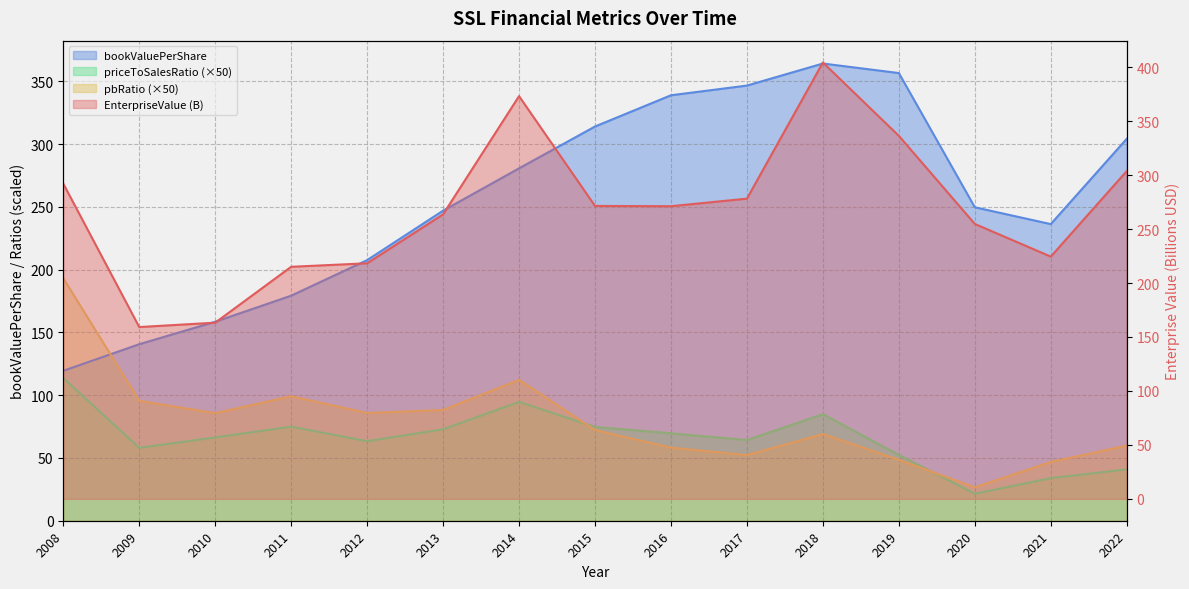

Does the chart display data point markers on the line(s)?

No